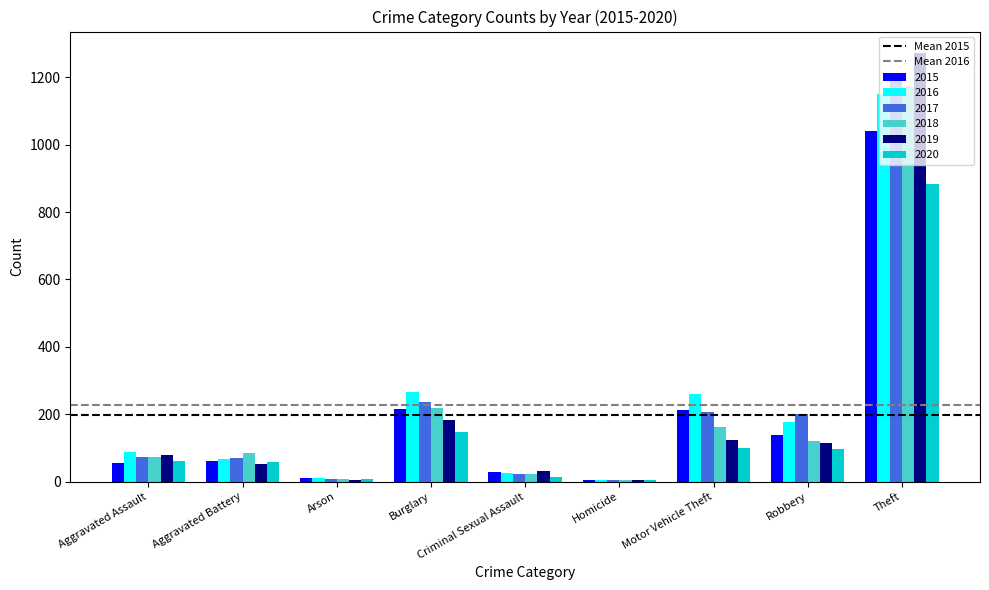

What is the total value across all series at Aggravated Battery?

393